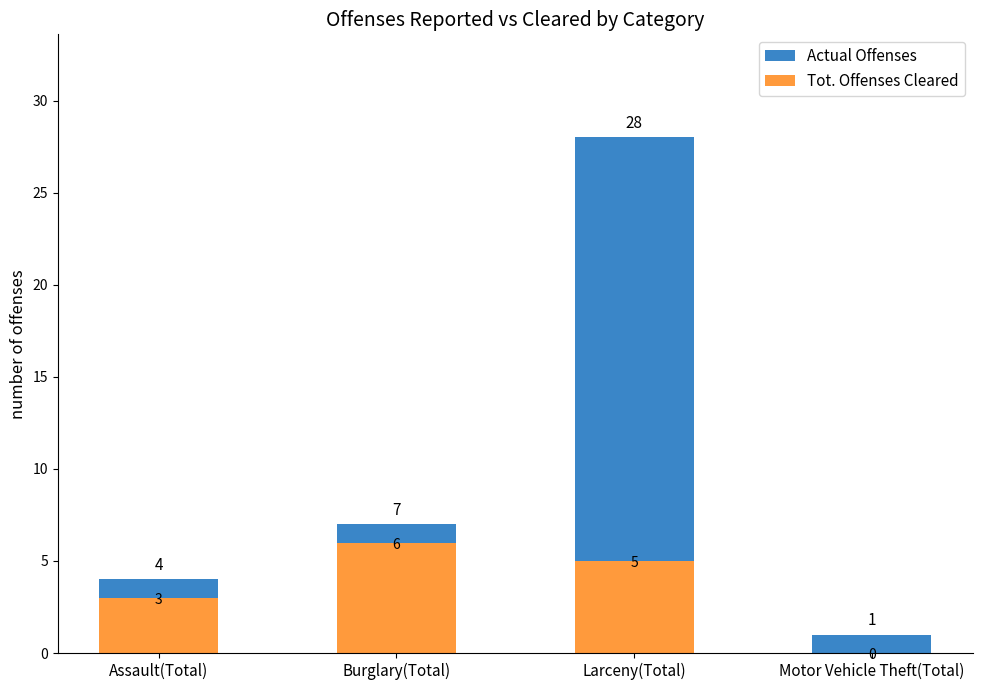

Is it true that Actual Offenses equals 10 at Burglary(Total)?

False